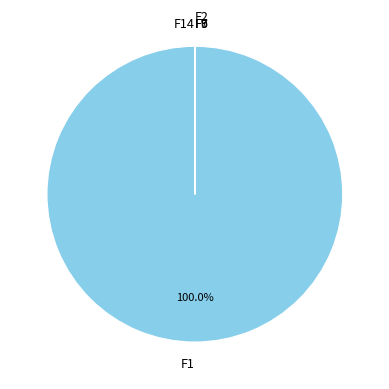

Is there a majority slice in this chart?

Yes